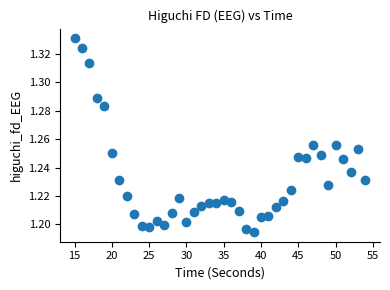

What is the range of X values (max minus min)?

39.0